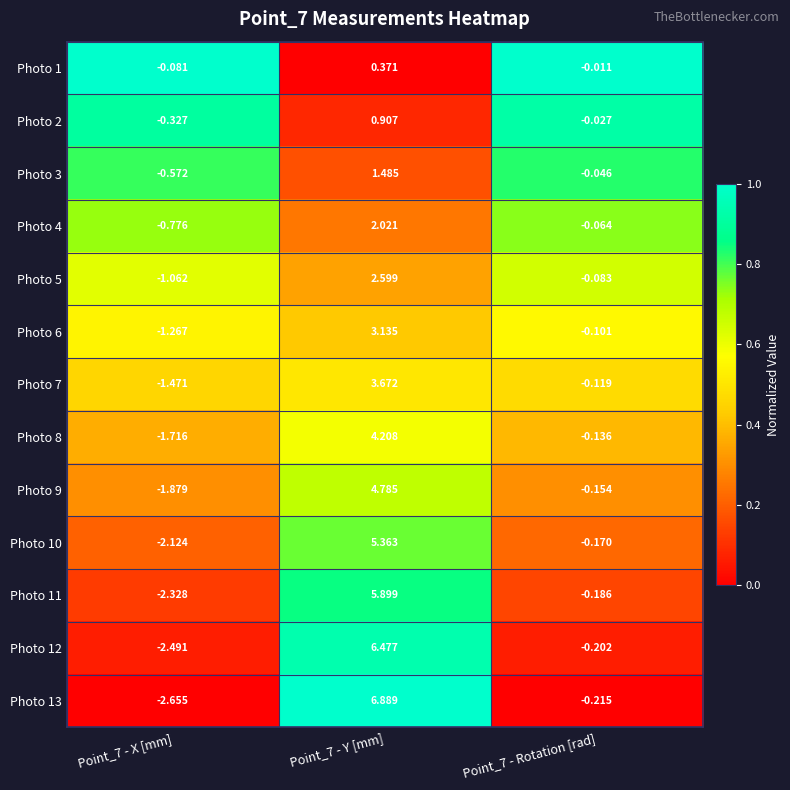

Is the value of Photo 11 at Point_7 - X [mm] greater than the value of Photo 8 at Point_7 - Y [mm]?

No